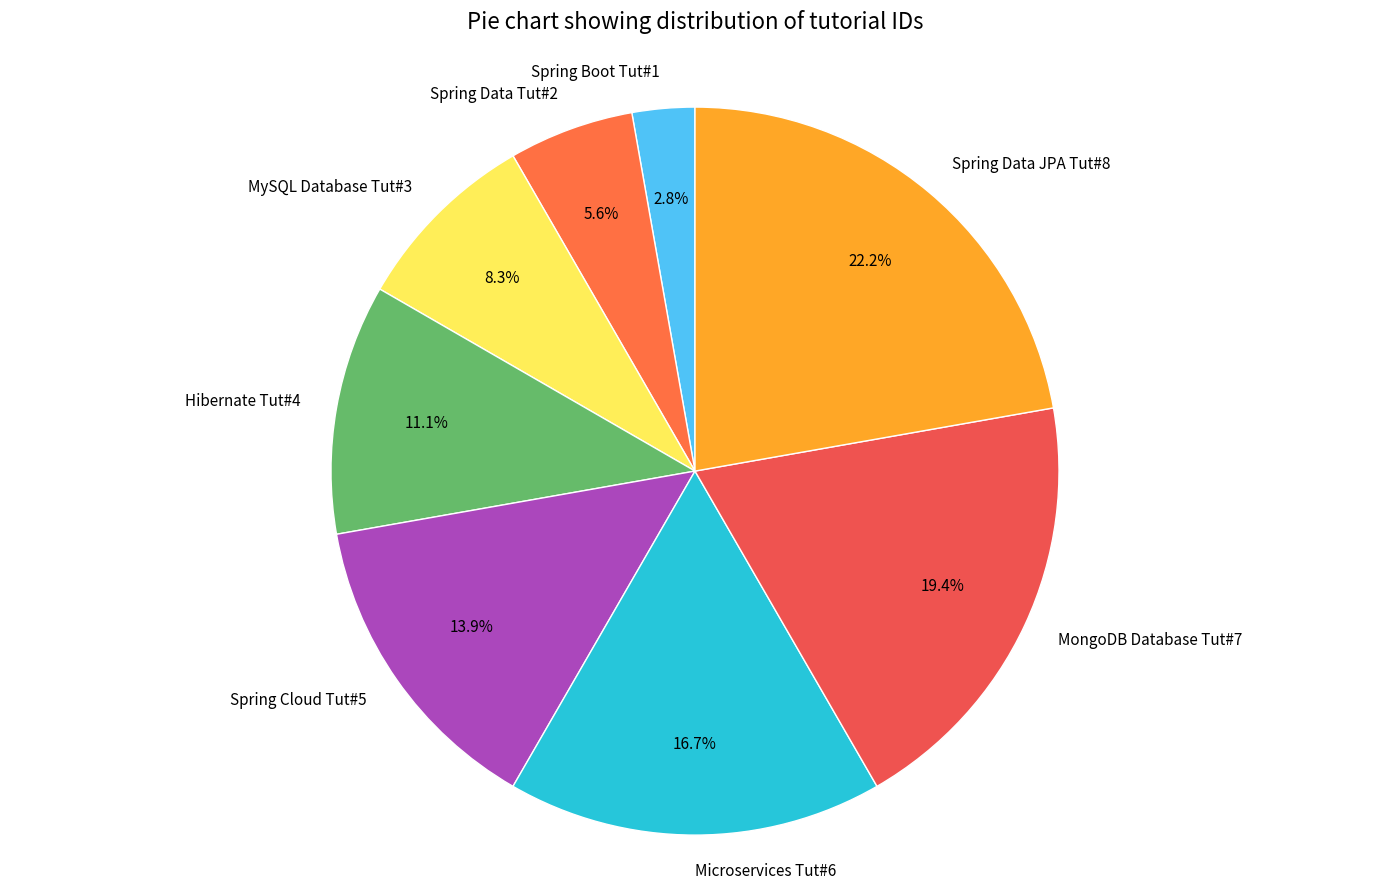

Is it true that MySQL Database Tut#3 is 8% of the pie?

True